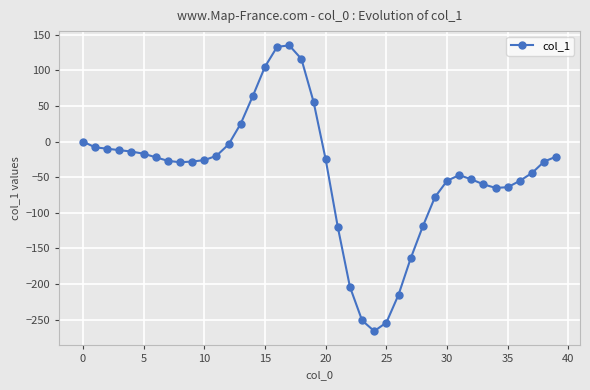

What is the average value?

-44